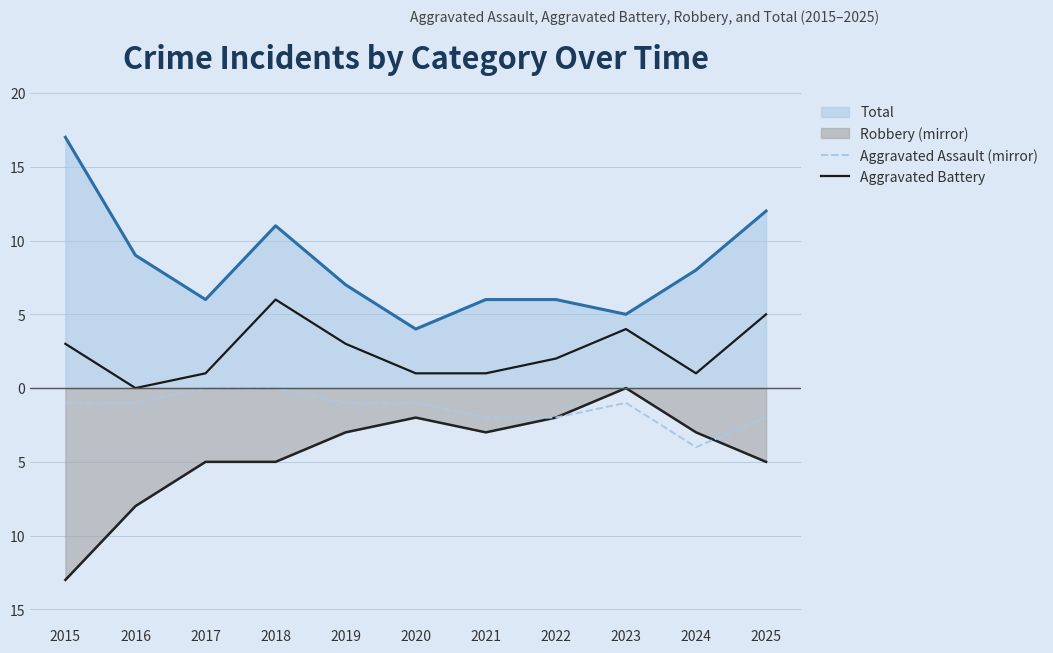

What is the value of the Aggravated Battery point at the 9th from the left?

4